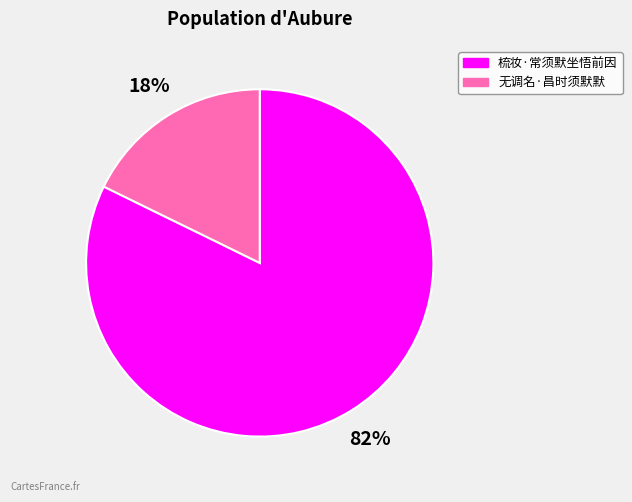

Rank the categories by value from highest to lowest.

梳妆·常须默坐悟前因, 无调名·昌时须默默